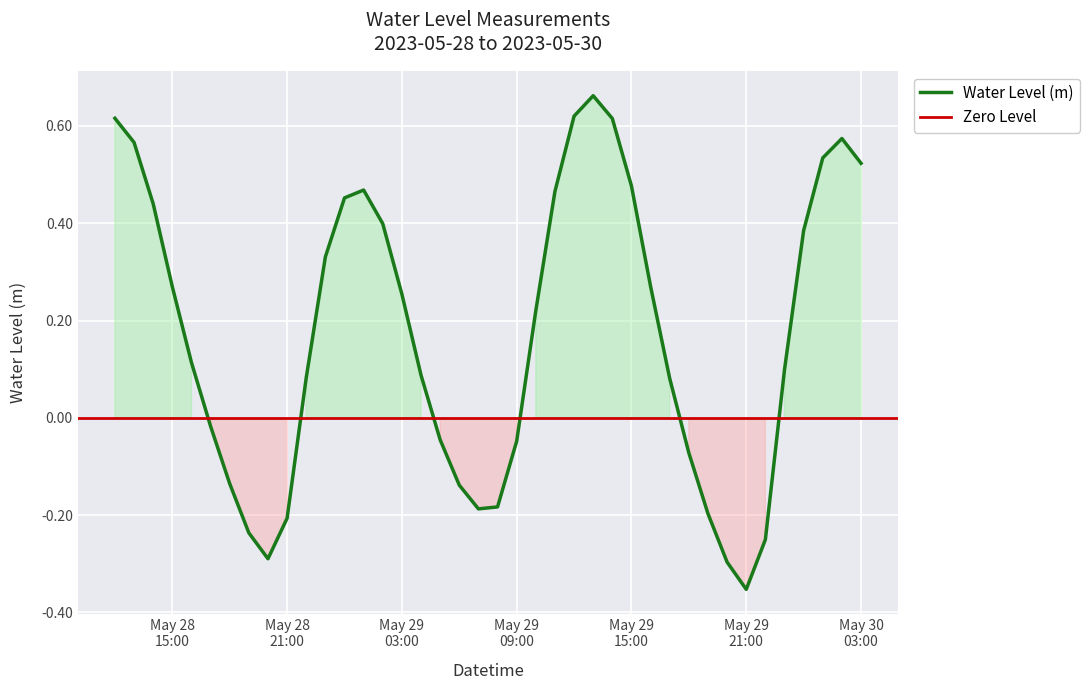

Count the number of values greater than 0.

25